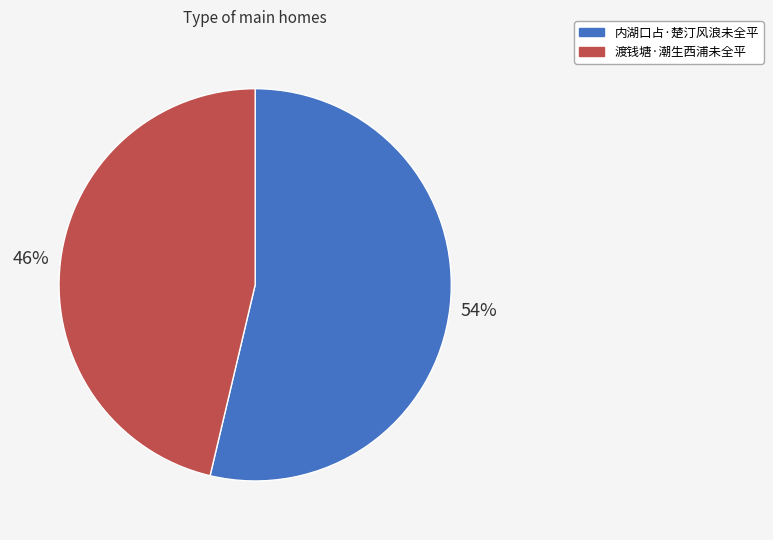

Which slice is the largest?

内湖口占·楚汀风浪未全平